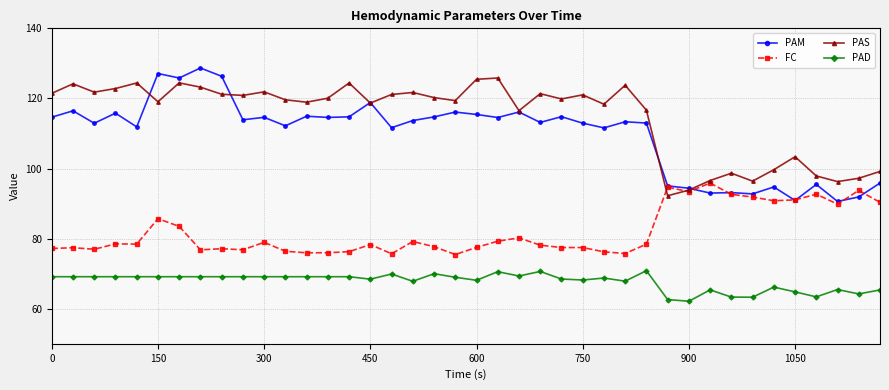

True or false: PAD and PAS cross at least once.

False